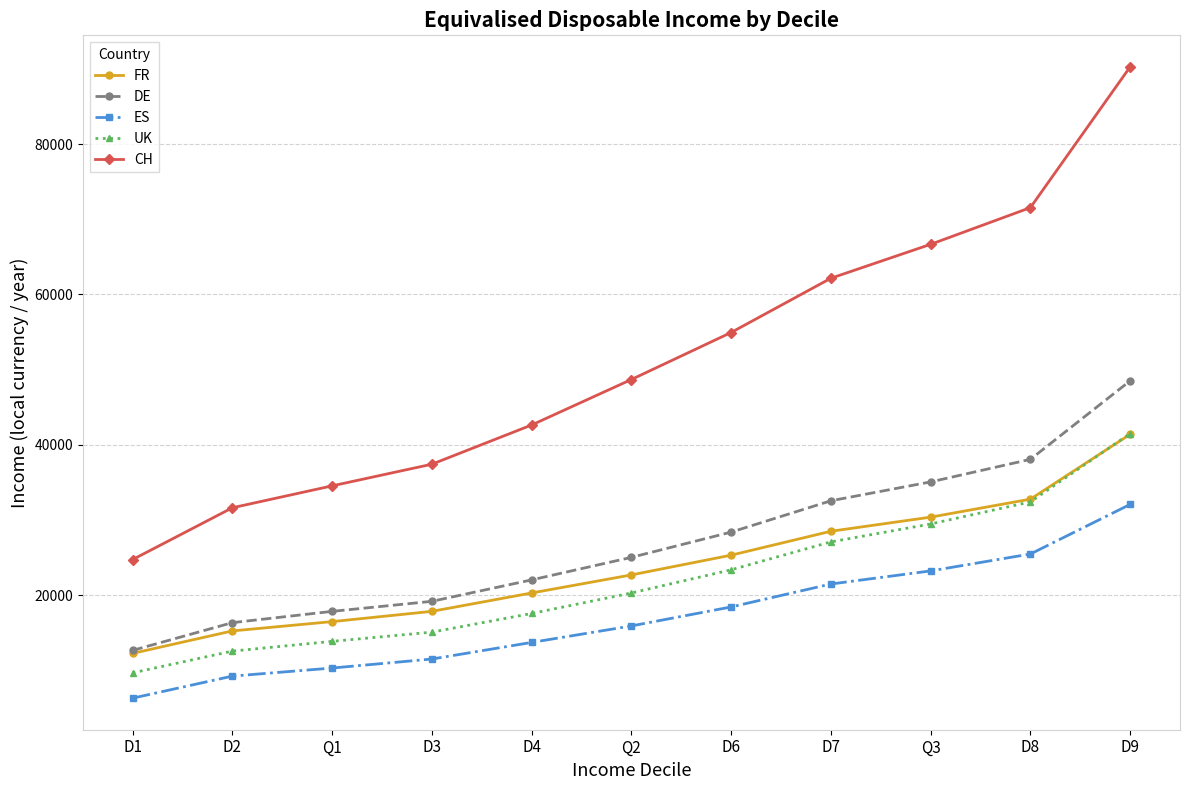

Reading left to right, extract all data points from this chart.

FR: D1=12240	D2=15229	Q1=16467	D3=17832	D4=20277	Q2=22680	D6=25306	D7=28487	Q3=30367	D8=32758	D9=41385
DE: D1=12638	D2=16328	Q1=17830	D3=19166	D4=22018	Q2=25015	D6=28374	D7=32543	Q3=35054	D8=38056	D9=48503
ES: D1=6283	D2=9216	Q1=10291	D3=11489	D4=13697	Q2=15892	D6=18418	D7=21470	Q3=23213	D8=25461	D9=32059
UK: D1=9648	D2=12544	Q1=13840	D3=15066	D4=17548	Q2=20275	D6=23362	D7=27074	Q3=29458	D8=32398	D9=41490
CH: D1=24722	D2=31614	Q1=34529	D3=37408	D4=42625	Q2=48678	D6=54933	D7=62150	Q3=66665	D8=71547	D9=90271